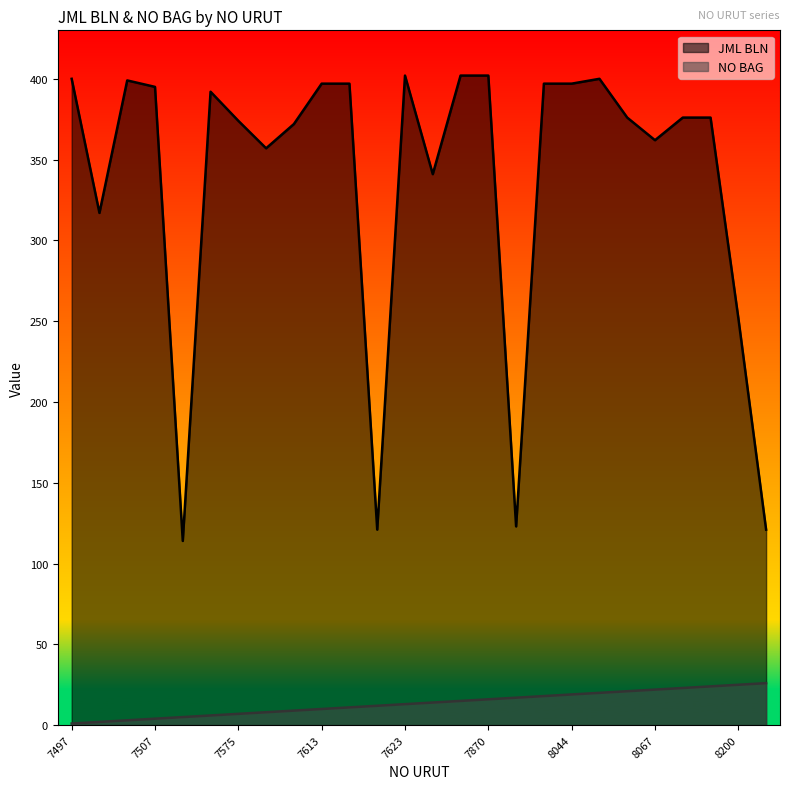

True or false: NO BAG has a value of 25 at 8200.

True